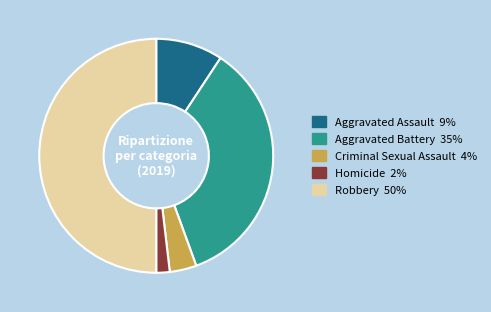

How many slices are in this pie chart?

5